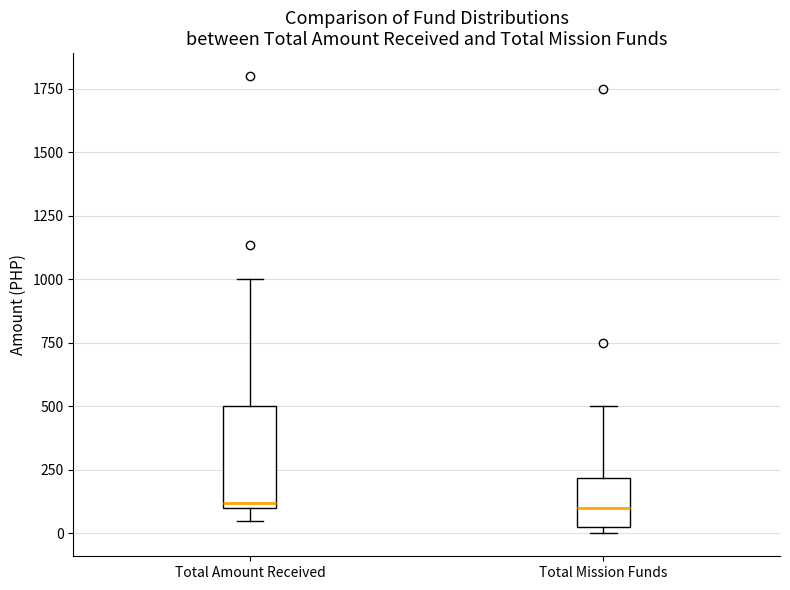

Where is the upper edge of the box for Total Amount Received on the y-axis? The values are not printed on the chart, so give them approximately, as read against the axis.

500